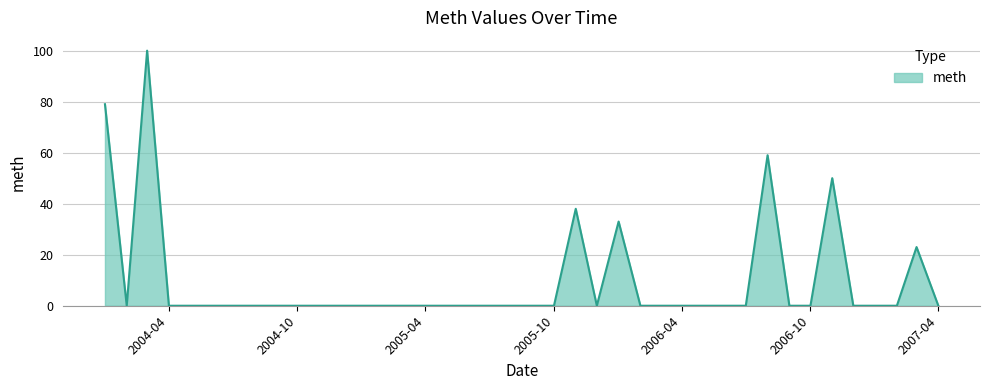

What is the greatest value displayed?

100